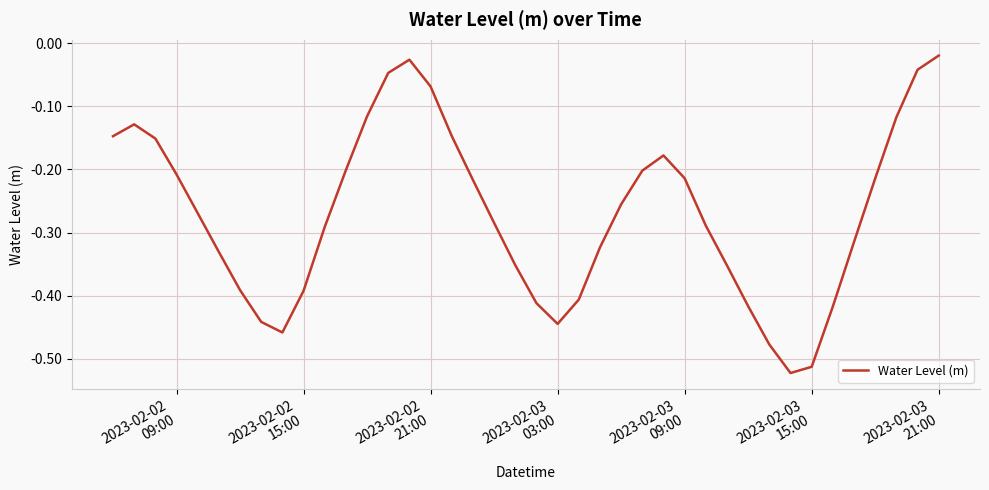

What is the difference between the maximum and minimum values?

0.5